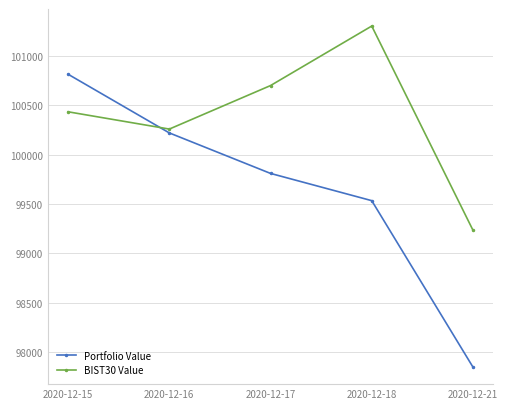

What is the total value across all series at 2020-12-16?

200480.5